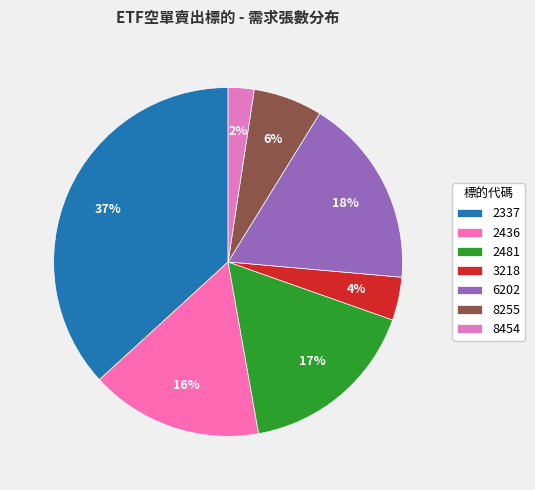

Do 2337 and 8454 together represent more than half of the pie?

No